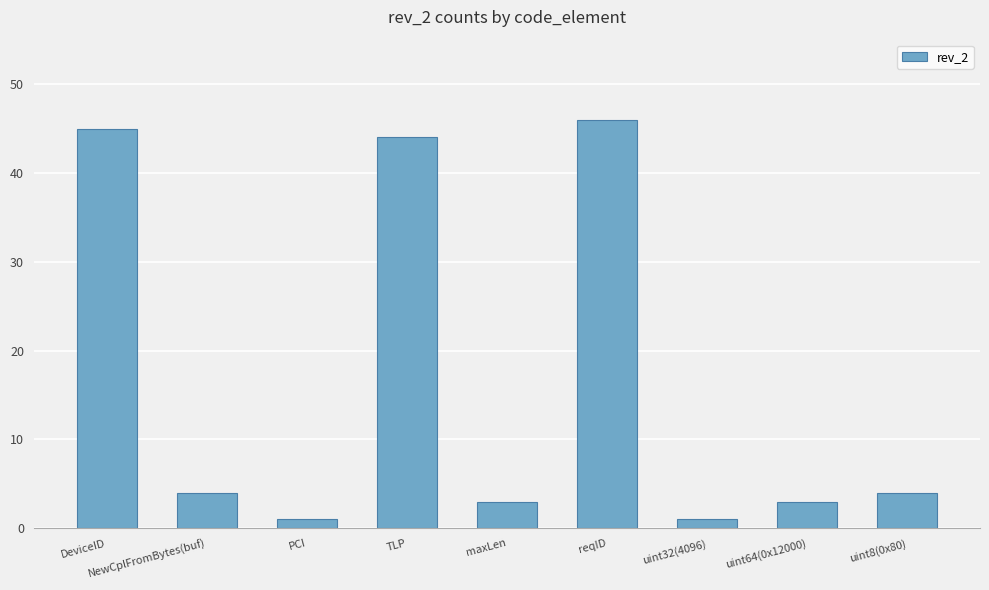

Reading left to right, what are all the values shown in this chart?

45	4	1	44	3	46	1	3	4